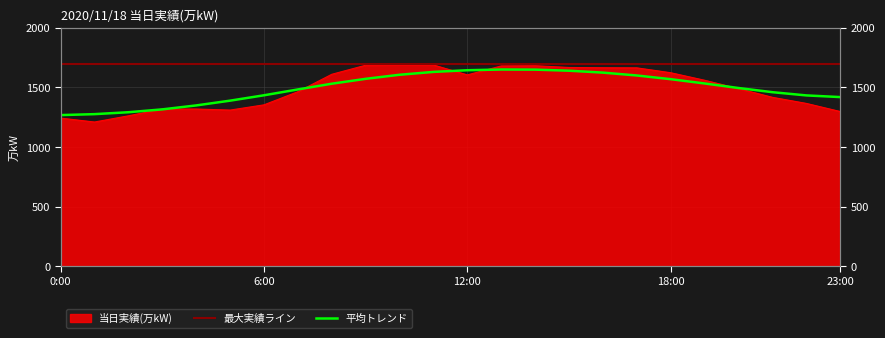

What is the sum of the values at 22:00 and 13:00?

3046